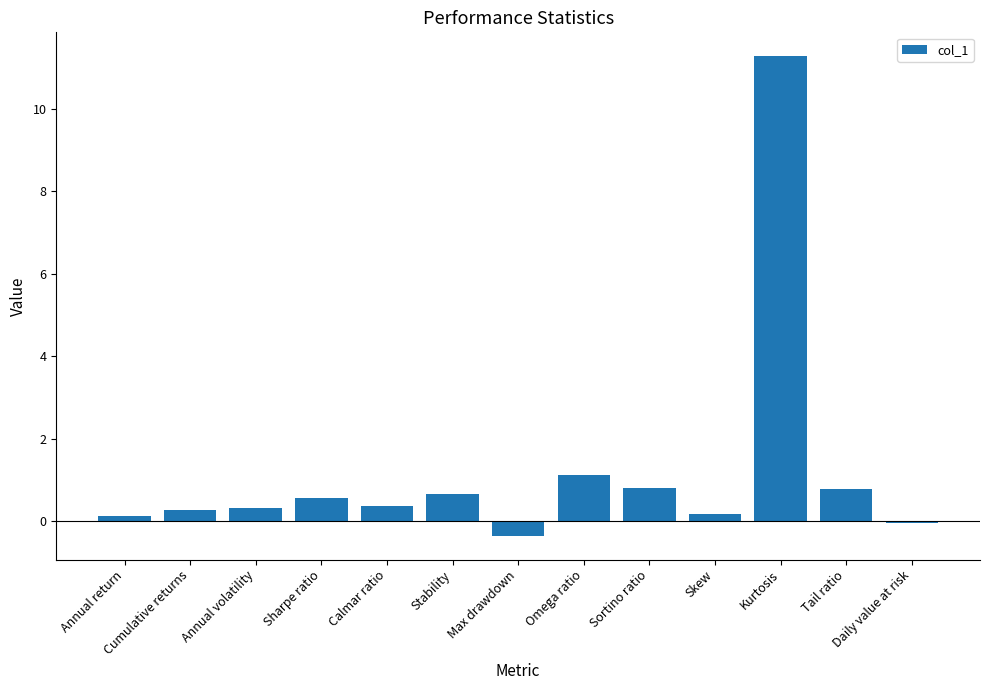

What is the change in value from Annual volatility to Max drawdown?

-0.7